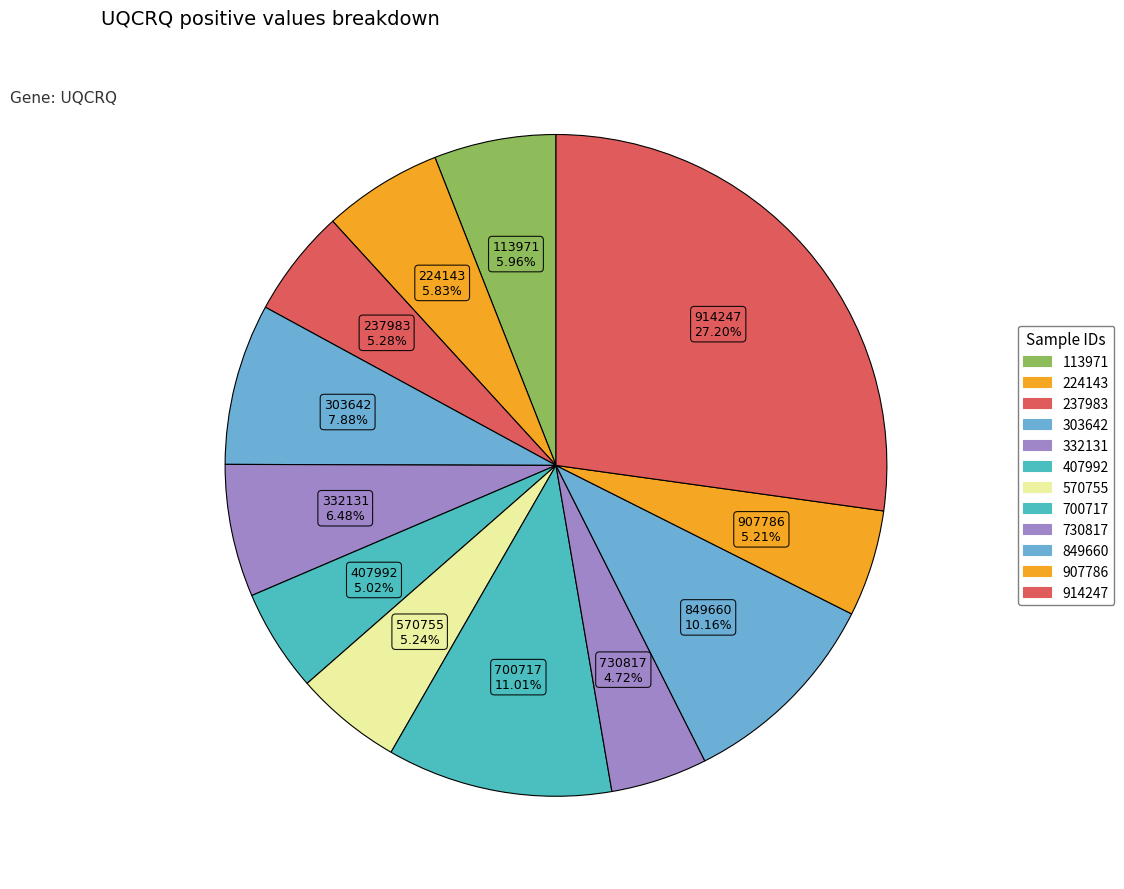

How many slices are in this pie chart?

12